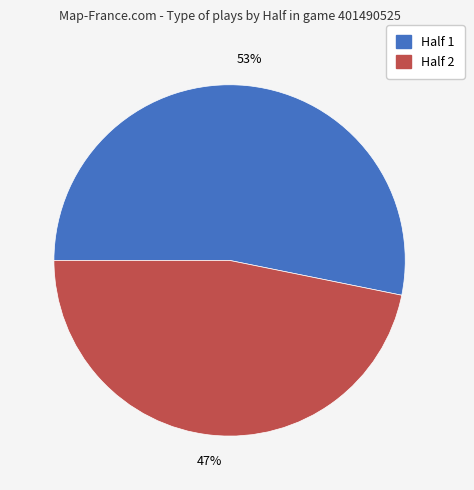

Does any single category account for the majority?

Yes